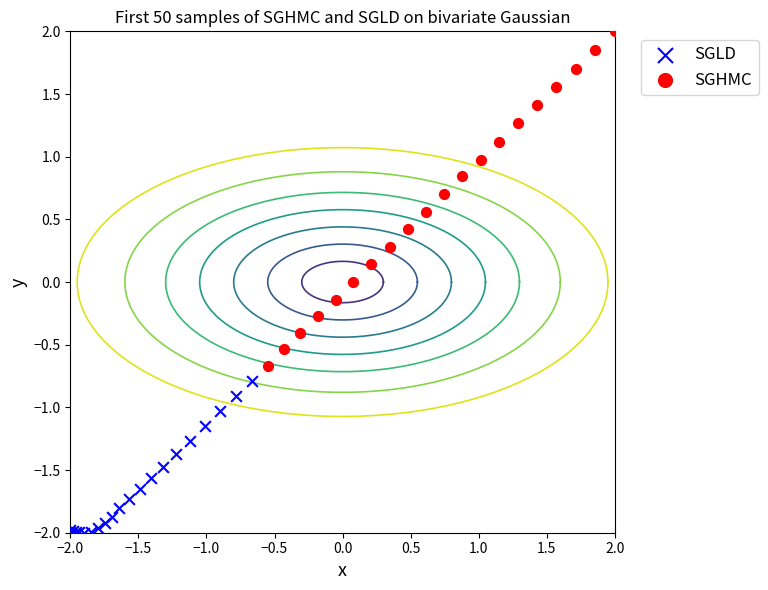

What are all the series names shown in the legend?

SGLD, SGHMC